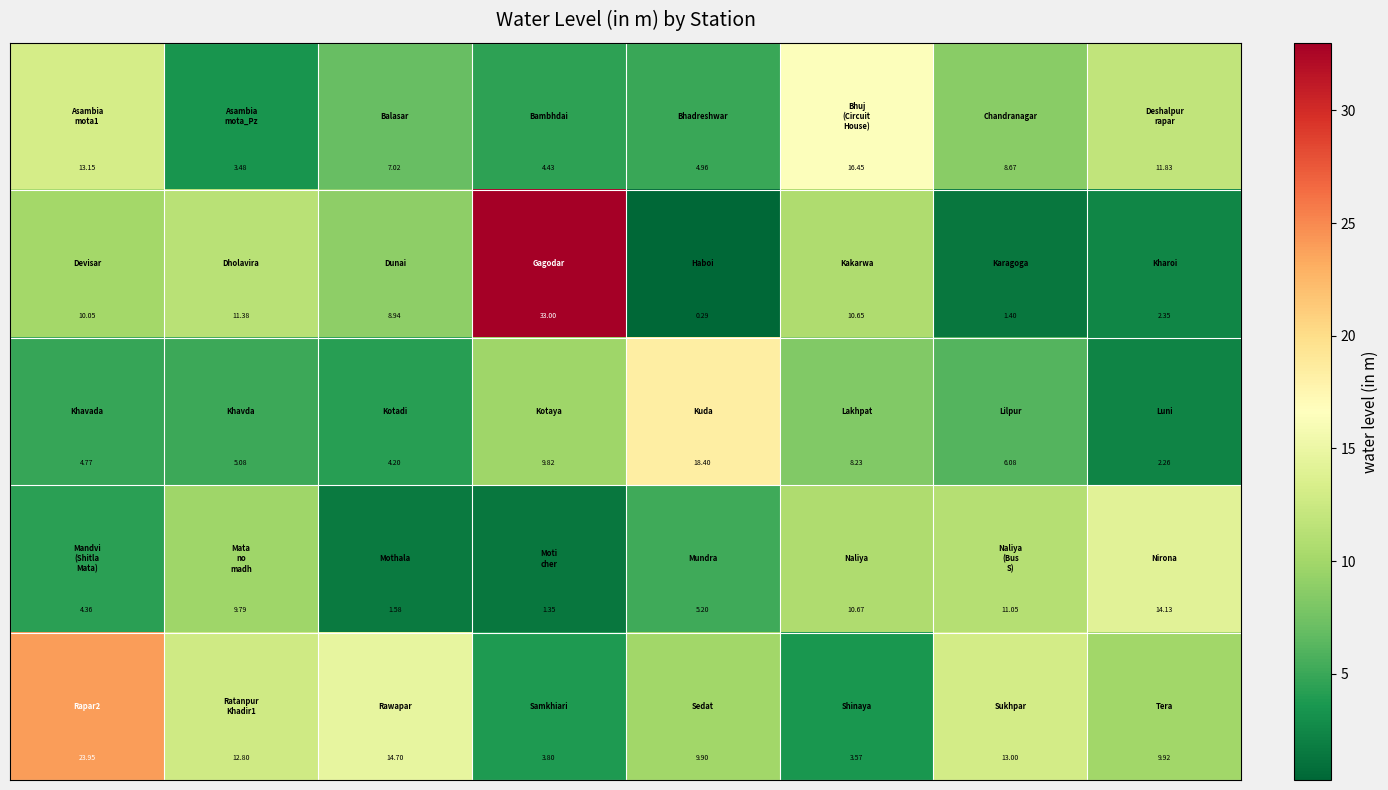

At how many categories does at least one series exceed 8?

8